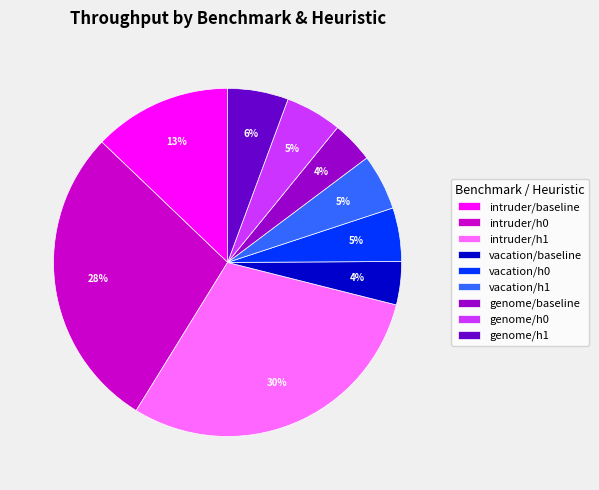

Count the number of slices in the pie.

9